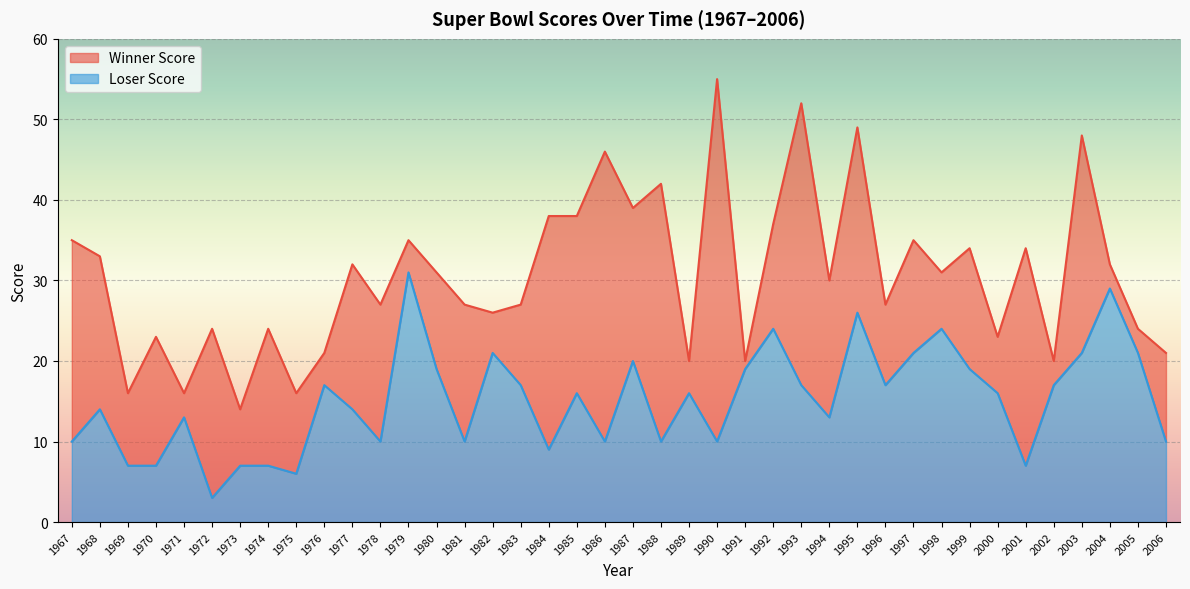

Between 1978 and 1997, which series saw the biggest shift?

Loser Score